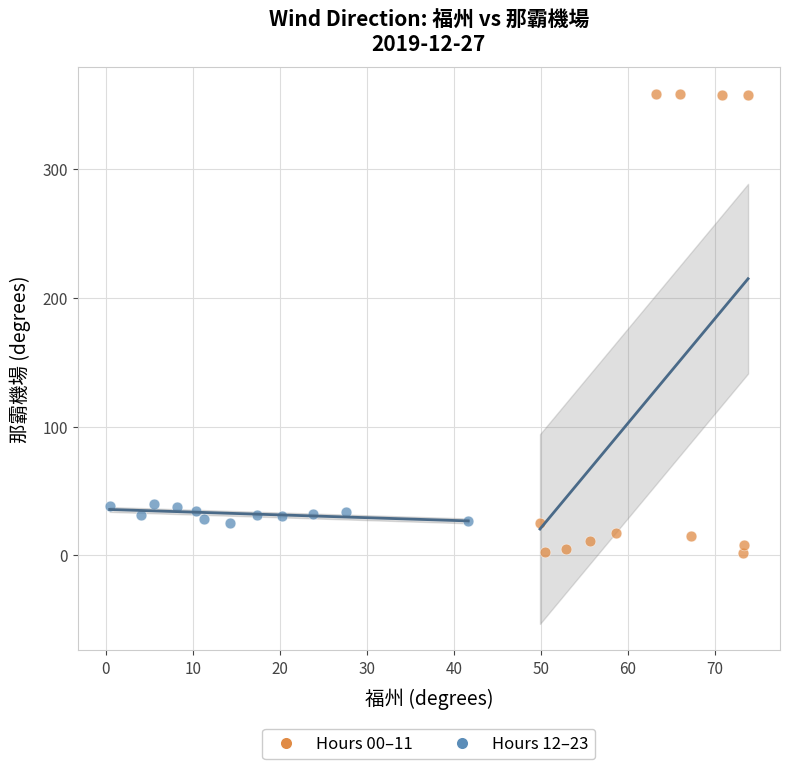

What are all the series names shown in the legend?

Hours 00–11, Hours 12–23